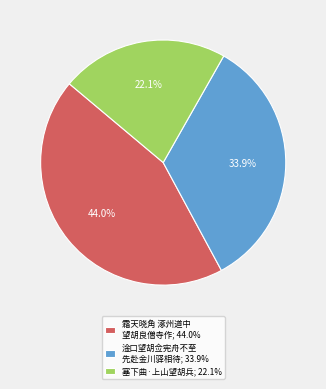

Does 霜天晓角 涿州道中 望胡良僧寺作; 44.0% represent more than half of the total?

No